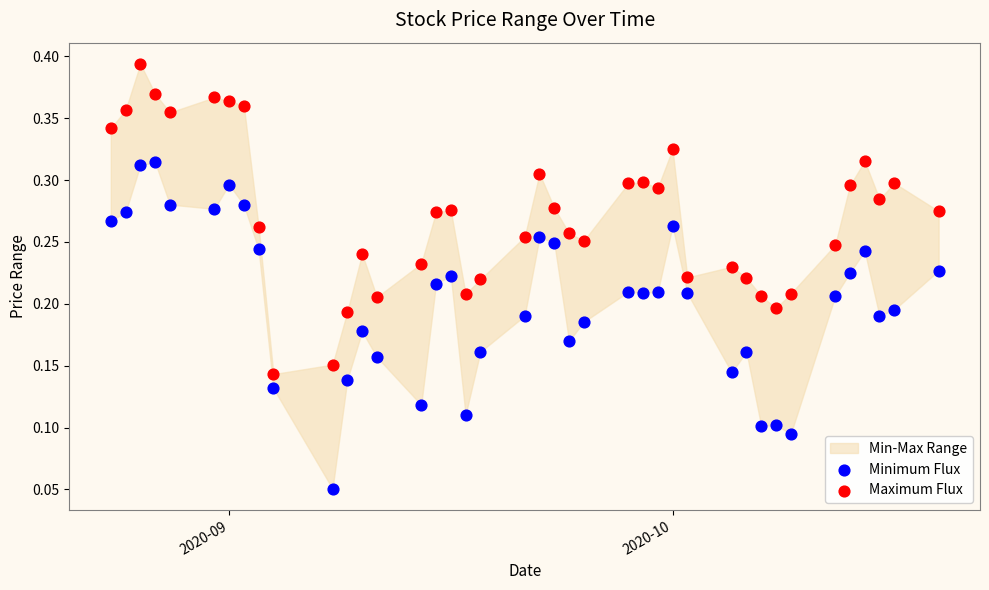

Which series has the largest Y range (max minus min)?

Minimum Flux